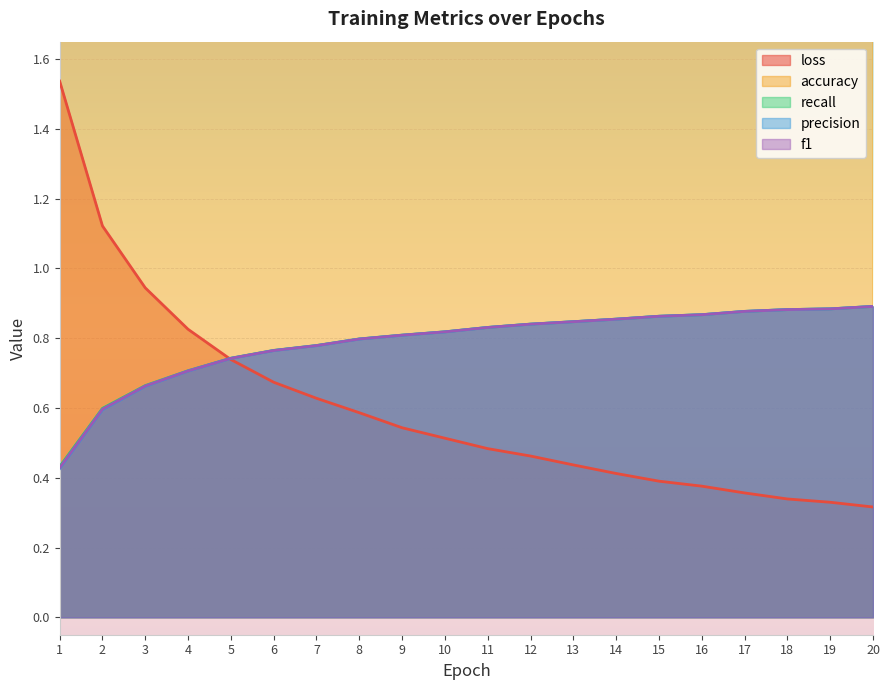

Which label corresponds to the smallest value in the chart?

20